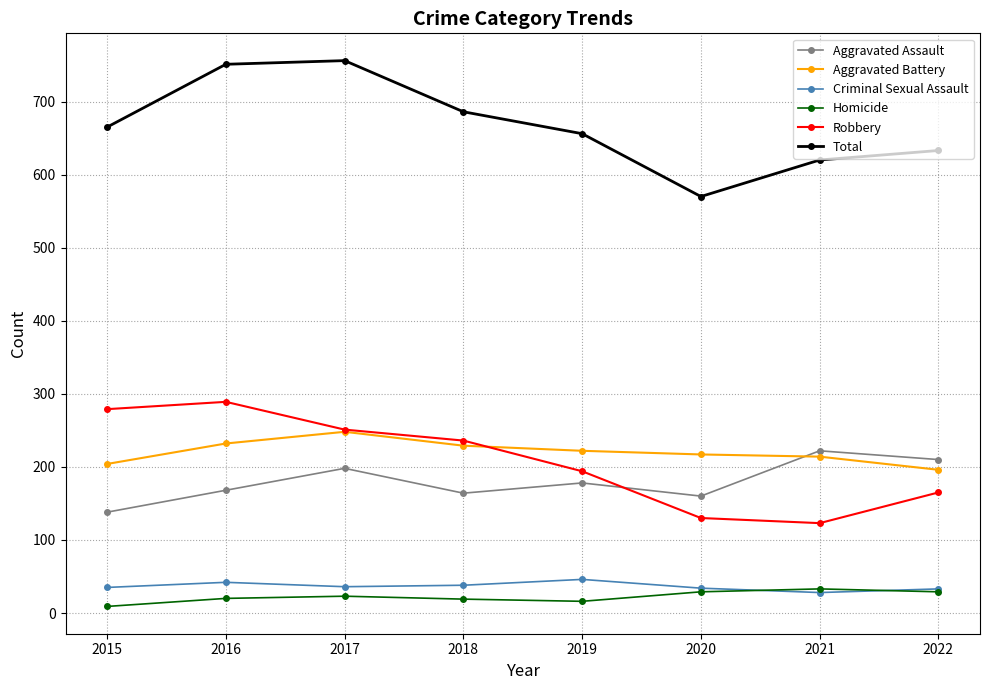

What is the total value across all series at 2016?

1502